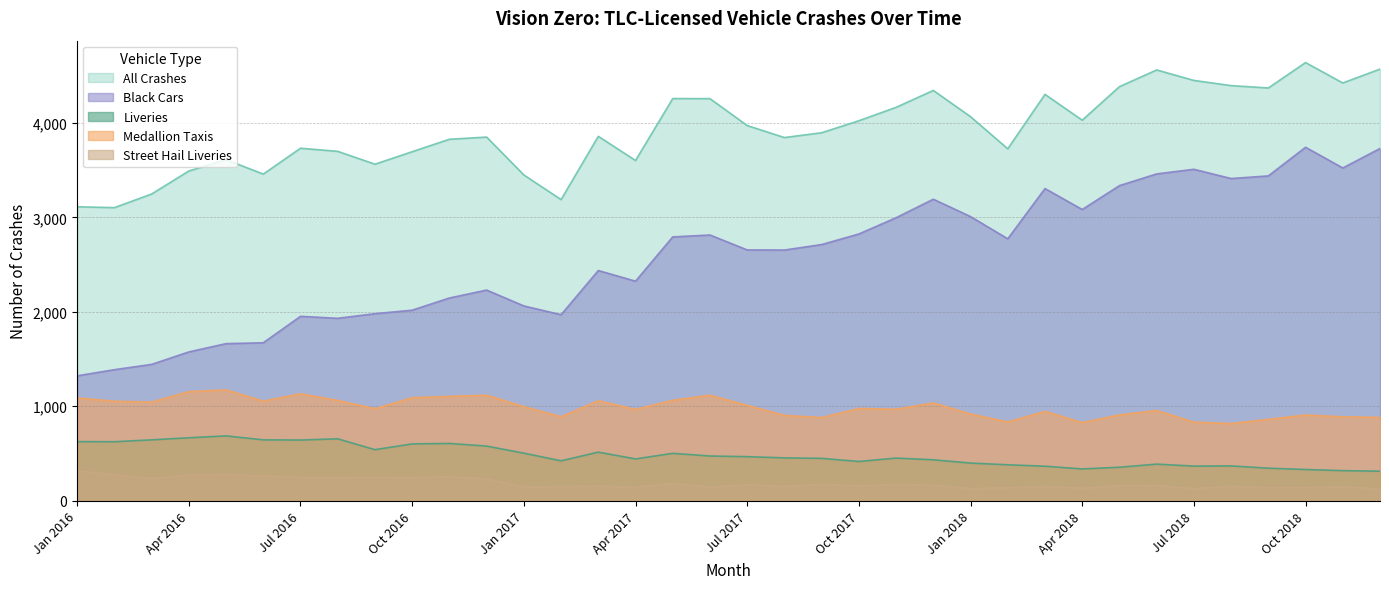

What is the label of the 16th point from the left?

Apr 2017